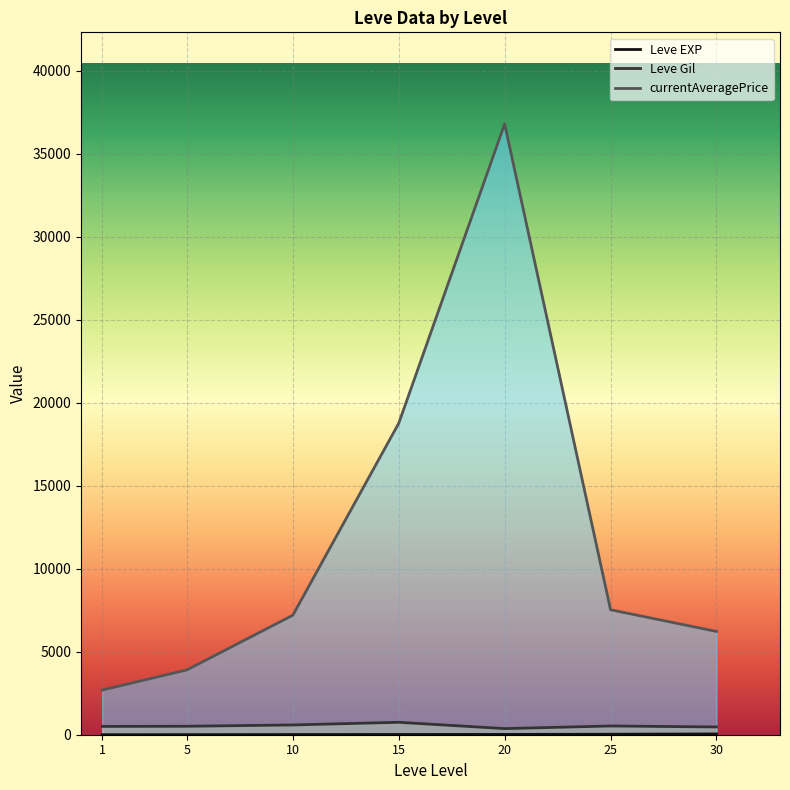

How many lines are shown in the chart?

3